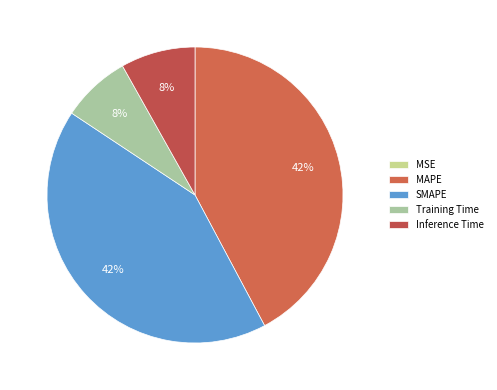

How many slices are in this pie chart?

5